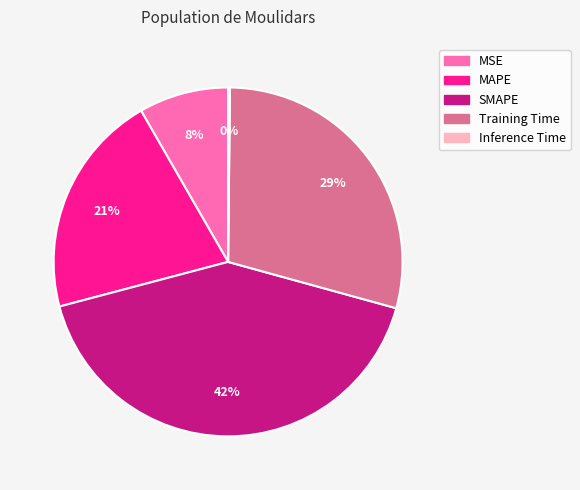

Is it true that MAPE is 29% of the pie?

False